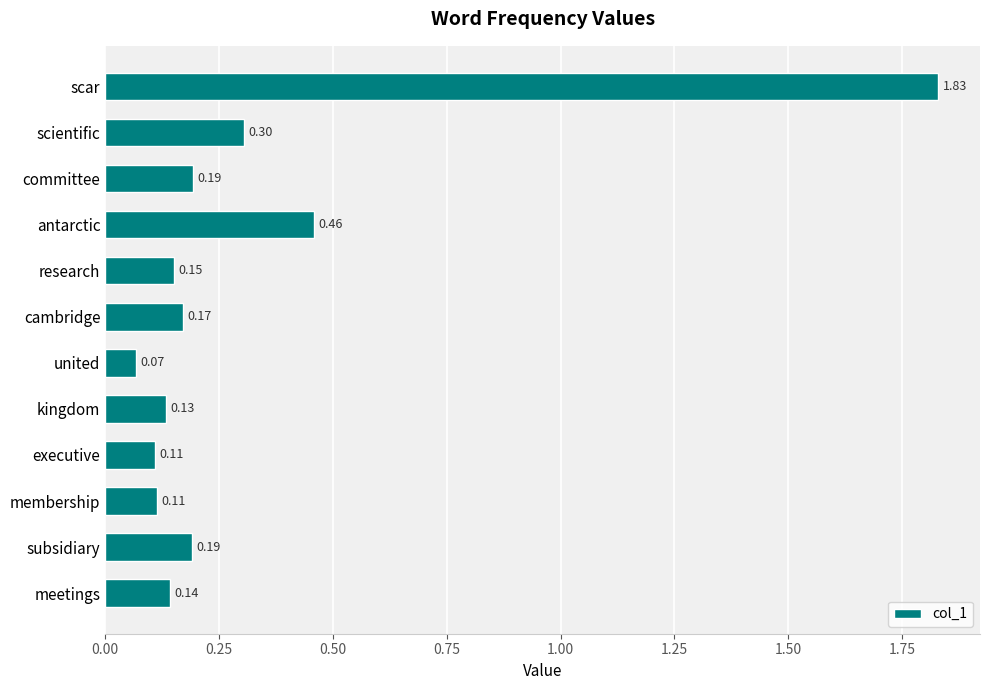

Where is the data nearest to the value 0?

united